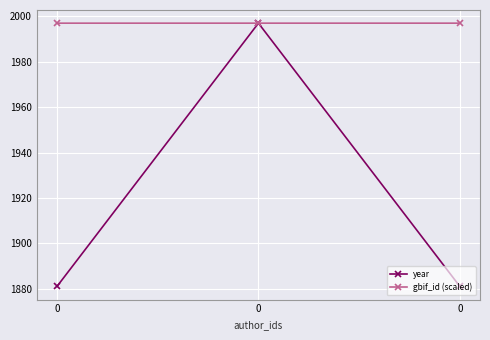

Is this an area chart (filled region under the line)?

No